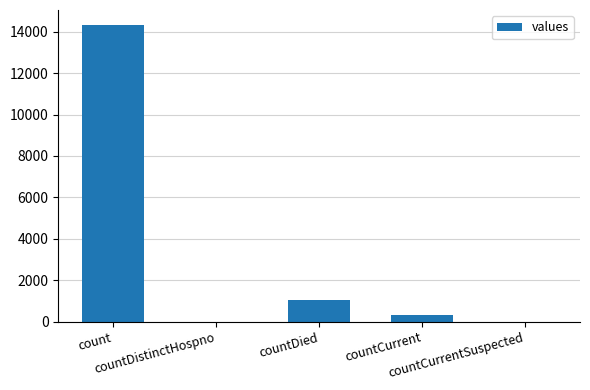

Approximately how many times larger is the value at countCurrent compared to countDied?

0.3